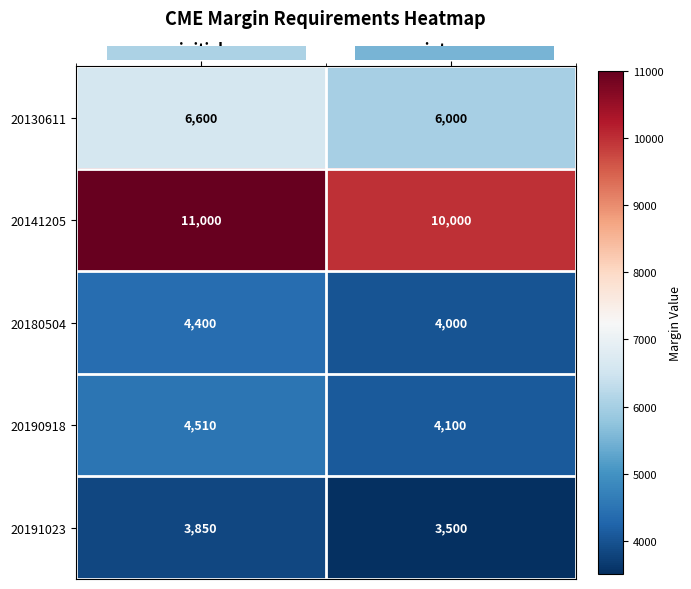

Is the value of 20130611 at initial greater than the value of 20180504 at initial?

Yes